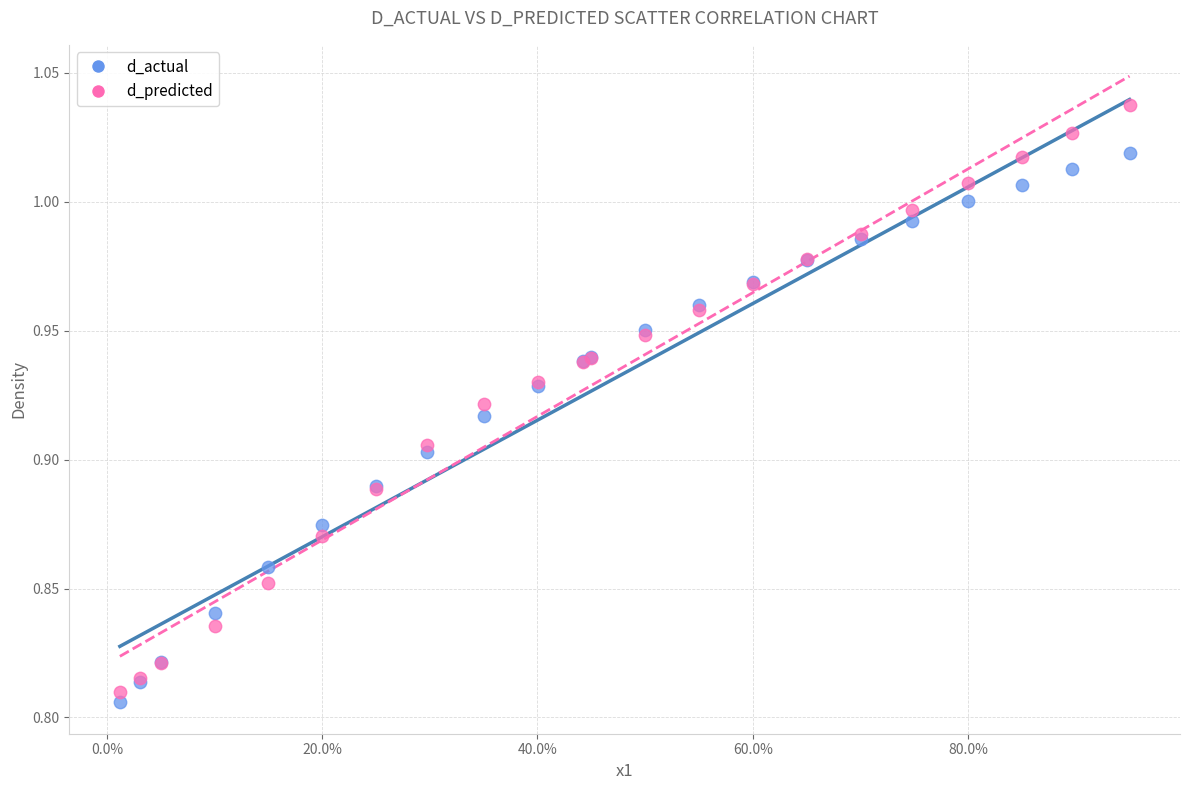

Which series has the largest Y range (max minus min)?

d_predicted